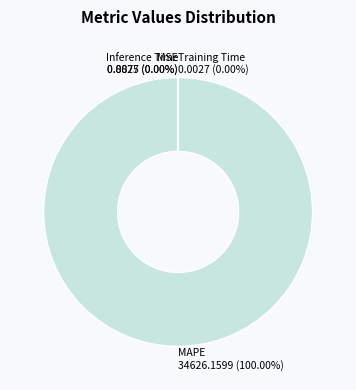

What is the smallest slice in the pie chart?

Inference Time